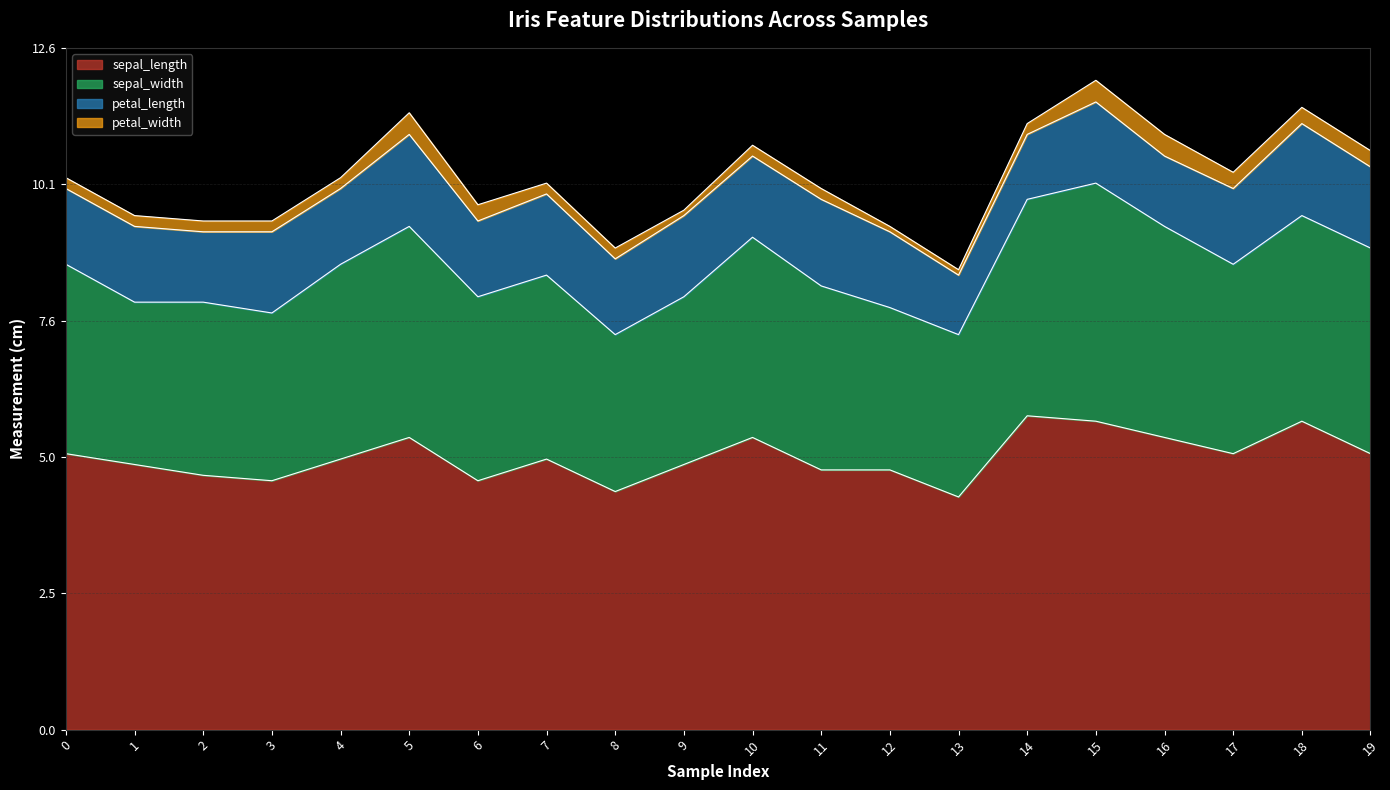

True or false: petal_width and sepal_length intersect in this chart.

False